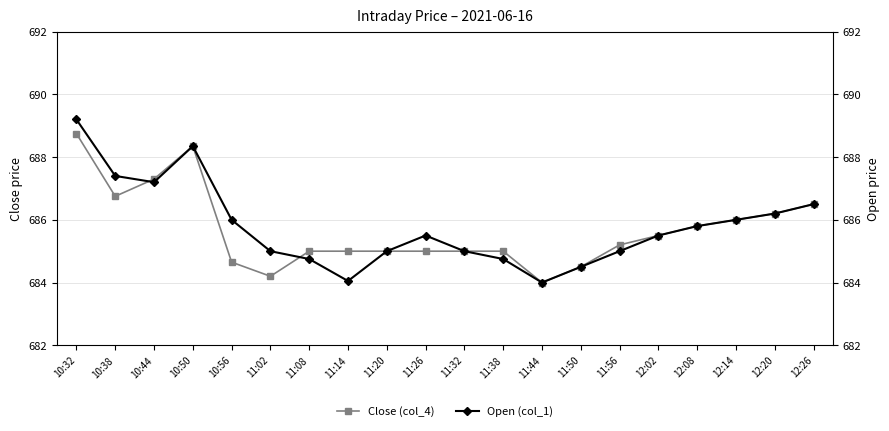

What is the label of the 12th point from the right?

11:20